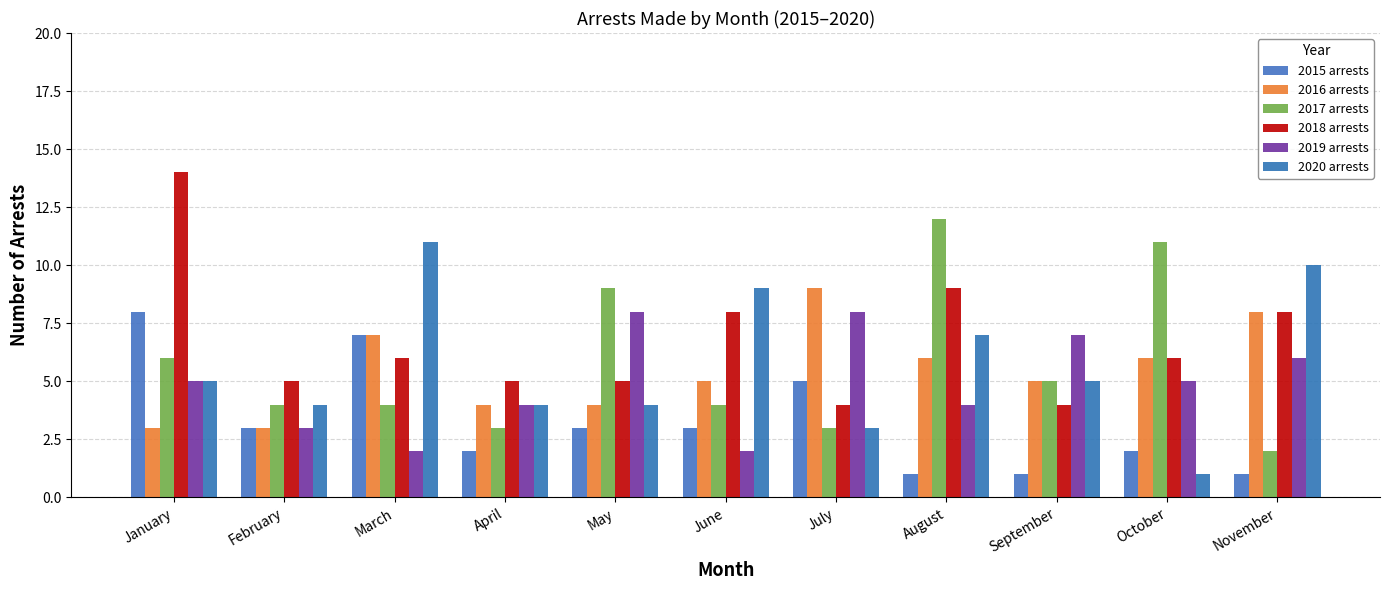

What is the maximum value shown in the chart?

14